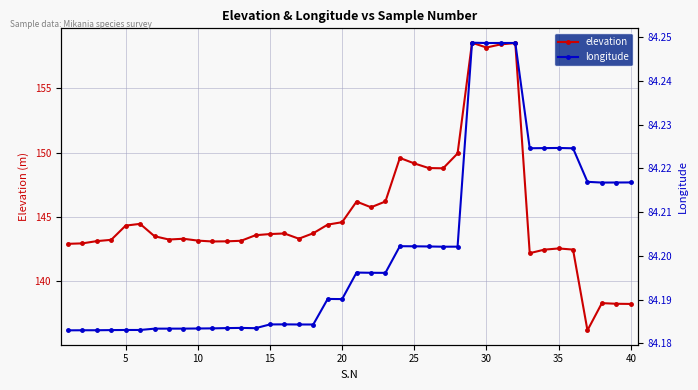

What is the highest value of the elevation series?

158.5